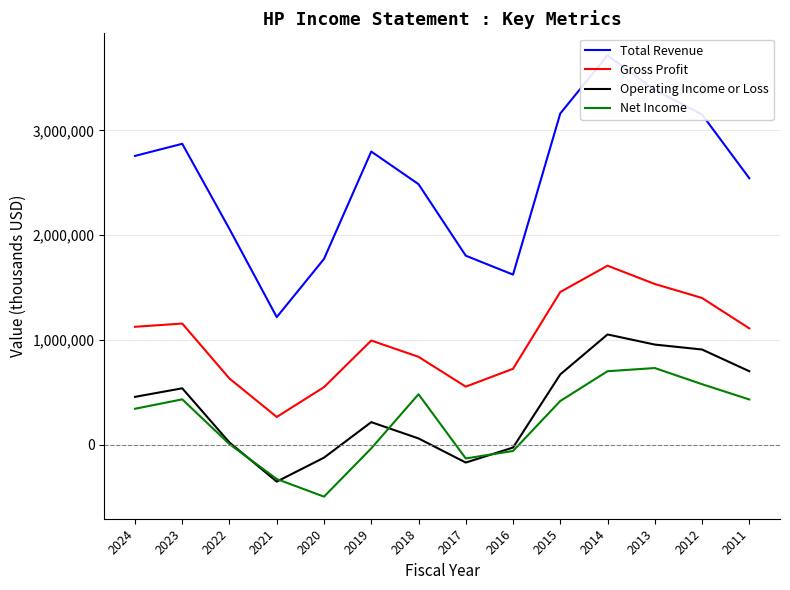

List the labels in order of Operating Income or Loss value, largest first.

2014, 2013, 2012, 2011, 2015, 2023, 2024, 2019, 2018, 2022, 2016, 2020, 2017, 2021